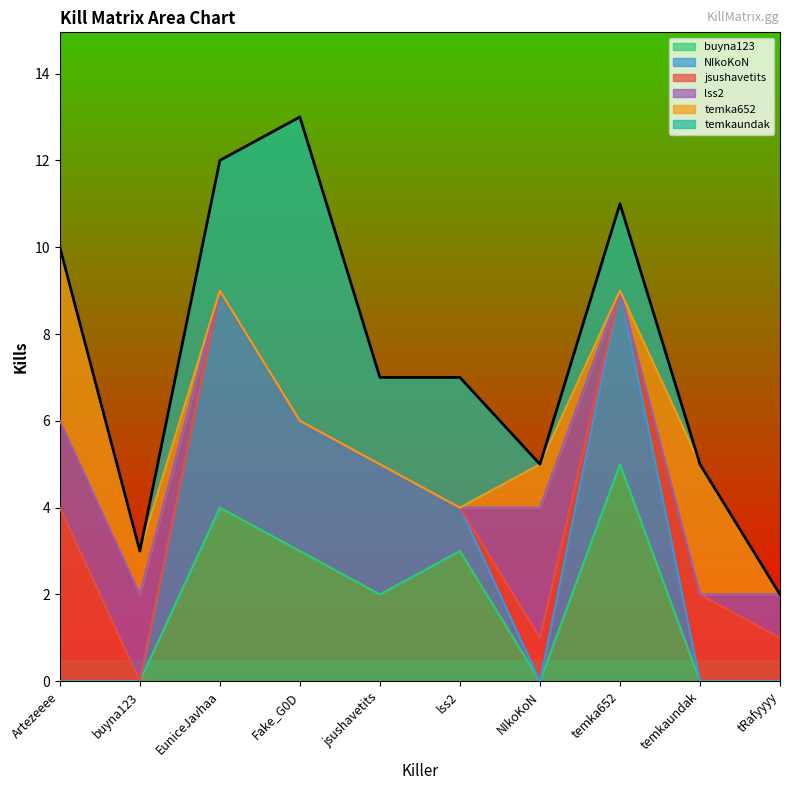

How many values in the temka652 series exceed 0?

4